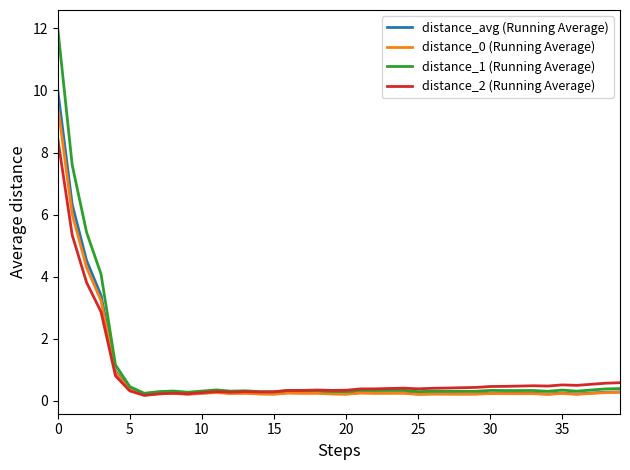

What is the average value of the distance_1 (Running Average) series?

1.0